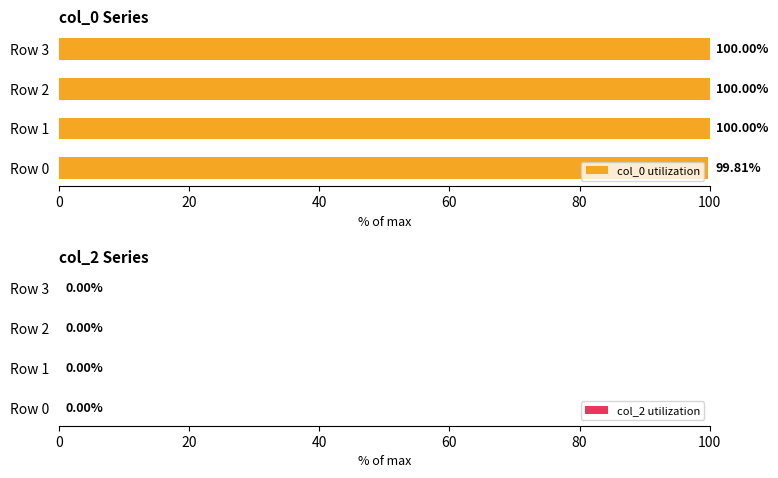

Between Row 2 and Row 0, which is larger?

Row 2